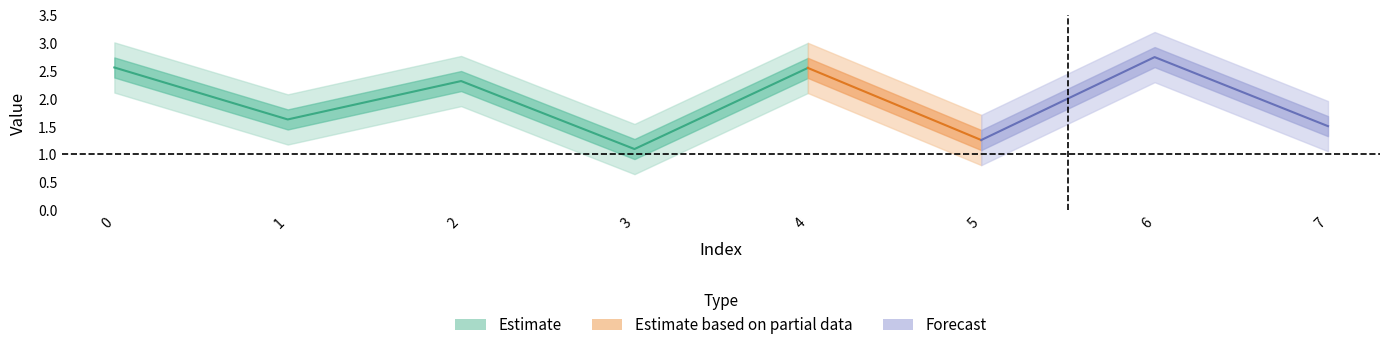

How many interior local valleys (lower than both neighbors) does the data have?

3